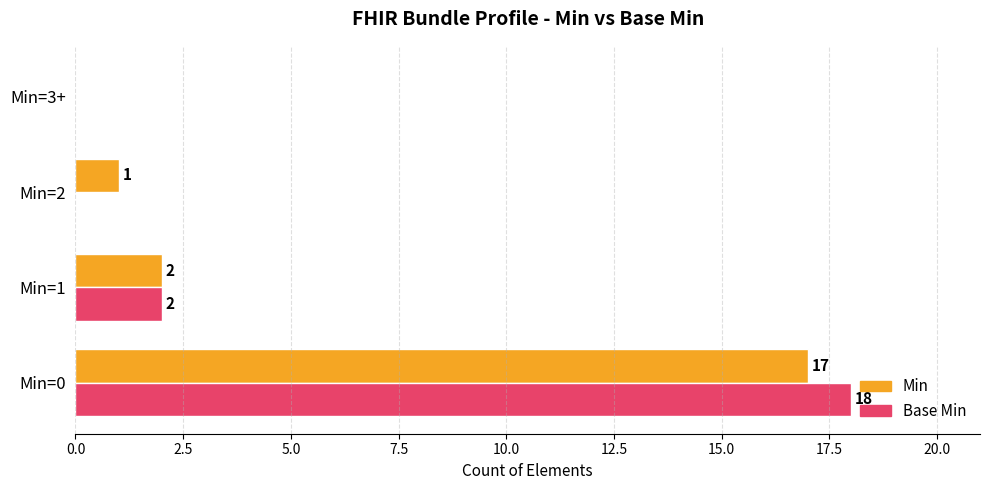

Which series has the largest range (max minus min)?

Base Min